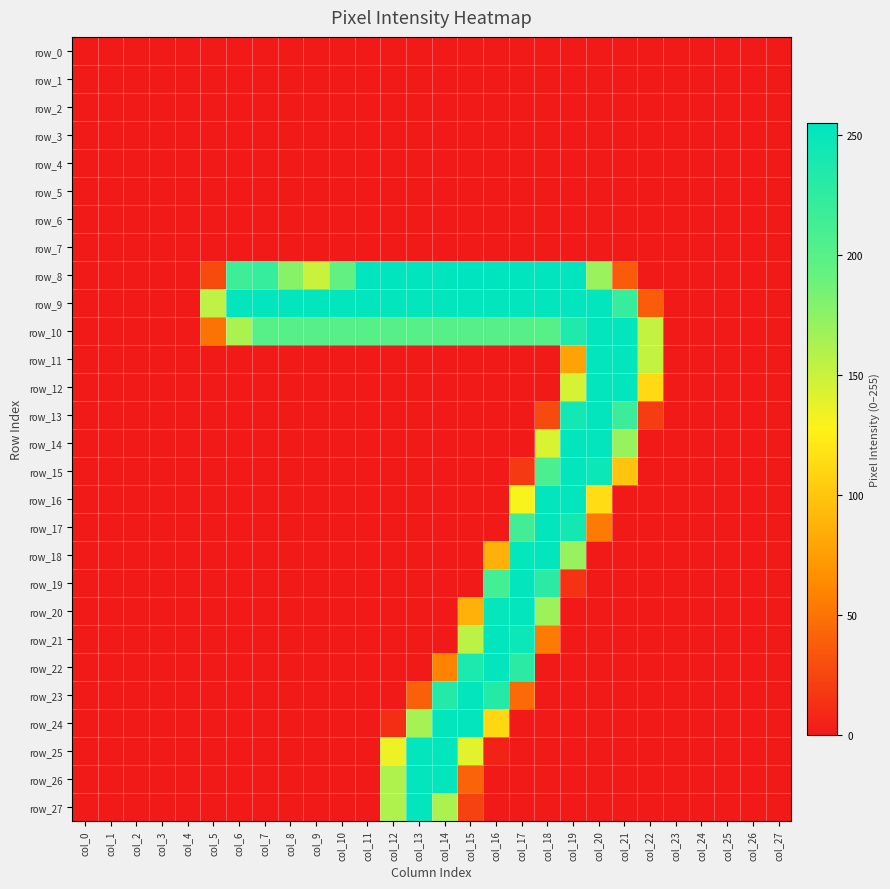

Reading left to right, transcribe all the data shown in this chart.

row_0: col_0=0	col_1=0	col_2=0	col_3=0	col_4=0	col_5=0	col_6=0	col_7=0	col_8=0	col_9=0	col_10=0	col_11=0	col_12=0	col_13=0	col_14=0	col_15=0	col_16=0	col_17=0	col_18=0	col_19=0	col_20=0	col_21=0	col_22=0	col_23=0	col_24=0	col_25=0	col_26=0	col_27=0
row_1: col_0=0	col_1=0	col_2=0	col_3=0	col_4=0	col_5=0	col_6=0	col_7=0	col_8=0	col_9=0	col_10=0	col_11=0	col_12=0	col_13=0	col_14=0	col_15=0	col_16=0	col_17=0	col_18=0	col_19=0	col_20=0	col_21=0	col_22=0	col_23=0	col_24=0	col_25=0	col_26=0	col_27=0
row_2: col_0=0	col_1=0	col_2=0	col_3=0	col_4=0	col_5=0	col_6=0	col_7=0	col_8=0	col_9=0	col_10=0	col_11=0	col_12=0	col_13=0	col_14=0	col_15=0	col_16=0	col_17=0	col_18=0	col_19=0	col_20=0	col_21=0	col_22=0	col_23=0	col_24=0	col_25=0	col_26=0	col_27=0
row_3: col_0=0	col_1=0	col_2=0	col_3=0	col_4=0	col_5=0	col_6=0	col_7=0	col_8=0	col_9=0	col_10=0	col_11=0	col_12=0	col_13=0	col_14=0	col_15=0	col_16=0	col_17=0	col_18=0	col_19=0	col_20=0	col_21=0	col_22=0	col_23=0	col_24=0	col_25=0	col_26=0	col_27=0
row_4: col_0=0	col_1=0	col_2=0	col_3=0	col_4=0	col_5=0	col_6=0	col_7=0	col_8=0	col_9=0	col_10=0	col_11=0	col_12=0	col_13=0	col_14=0	col_15=0	col_16=0	col_17=0	col_18=0	col_19=0	col_20=0	col_21=0	col_22=0	col_23=0	col_24=0	col_25=0	col_26=0	col_27=0
row_5: col_0=0	col_1=0	col_2=0	col_3=0	col_4=0	col_5=0	col_6=0	col_7=0	col_8=0	col_9=0	col_10=0	col_11=0	col_12=0	col_13=0	col_14=0	col_15=0	col_16=0	col_17=0	col_18=0	col_19=0	col_20=0	col_21=0	col_22=0	col_23=0	col_24=0	col_25=0	col_26=0	col_27=0
row_6: col_0=0	col_1=0	col_2=0	col_3=0	col_4=0	col_5=0	col_6=0	col_7=0	col_8=0	col_9=0	col_10=0	col_11=0	col_12=0	col_13=0	col_14=0	col_15=0	col_16=0	col_17=0	col_18=0	col_19=0	col_20=0	col_21=0	col_22=0	col_23=0	col_24=0	col_25=0	col_26=0	col_27=0
row_7: col_0=0	col_1=0	col_2=0	col_3=0	col_4=0	col_5=0	col_6=0	col_7=0	col_8=0	col_9=0	col_10=0	col_11=0	col_12=0	col_13=0	col_14=0	col_15=0	col_16=0	col_17=0	col_18=0	col_19=0	col_20=0	col_21=0	col_22=0	col_23=0	col_24=0	col_25=0	col_26=0	col_27=0
row_8: col_0=0	col_1=0	col_2=0	col_3=0	col_4=0	col_5=28	col_6=216	col_7=221	col_8=177	col_9=149	col_10=194	col_11=254	col_12=254	col_13=254	col_14=254	col_15=255	col_16=254	col_17=254	col_18=254	col_19=254	col_20=169	col_21=37	col_22=0	col_23=0	col_24=0	col_25=0	col_26=0	col_27=0
row_9: col_0=0	col_1=0	col_2=0	col_3=0	col_4=0	col_5=154	col_6=253	col_7=253	col_8=253	col_9=253	col_10=253	col_11=253	col_12=253	col_13=253	col_14=253	col_15=253	col_16=253	col_17=253	col_18=253	col_19=253	col_20=253	col_21=221	col_22=38	col_23=0	col_24=0	col_25=0	col_26=0	col_27=0
row_10: col_0=0	col_1=0	col_2=0	col_3=0	col_4=0	col_5=50	col_6=162	col_7=200	col_8=200	col_9=200	col_10=200	col_11=200	col_12=200	col_13=200	col_14=200	col_15=200	col_16=200	col_17=200	col_18=200	col_19=235	col_20=253	col_21=253	col_22=152	col_23=0	col_24=0	col_25=0	col_26=0	col_27=0
row_11: col_0=0	col_1=0	col_2=0	col_3=0	col_4=0	col_5=0	col_6=0	col_7=0	col_8=0	col_9=0	col_10=0	col_11=0	col_12=0	col_13=0	col_14=0	col_15=0	col_16=0	col_17=0	col_18=0	col_19=78	col_20=253	col_21=253	col_22=152	col_23=0	col_24=0	col_25=0	col_26=0	col_27=0
row_12: col_0=0	col_1=0	col_2=0	col_3=0	col_4=0	col_5=0	col_6=0	col_7=0	col_8=0	col_9=0	col_10=0	col_11=0	col_12=0	col_13=0	col_14=0	col_15=0	col_16=0	col_17=0	col_18=0	col_19=144	col_20=253	col_21=253	col_22=112	col_23=0	col_24=0	col_25=0	col_26=0	col_27=0
row_13: col_0=0	col_1=0	col_2=0	col_3=0	col_4=0	col_5=0	col_6=0	col_7=0	col_8=0	col_9=0	col_10=0	col_11=0	col_12=0	col_13=0	col_14=0	col_15=0	col_16=0	col_17=0	col_18=27	col_19=243	col_20=253	col_21=218	col_22=20	col_23=0	col_24=0	col_25=0	col_26=0	col_27=0
row_14: col_0=0	col_1=0	col_2=0	col_3=0	col_4=0	col_5=0	col_6=0	col_7=0	col_8=0	col_9=0	col_10=0	col_11=0	col_12=0	col_13=0	col_14=0	col_15=0	col_16=0	col_17=0	col_18=143	col_19=253	col_20=253	col_21=170	col_22=0	col_23=0	col_24=0	col_25=0	col_26=0	col_27=0
row_15: col_0=0	col_1=0	col_2=0	col_3=0	col_4=0	col_5=0	col_6=0	col_7=0	col_8=0	col_9=0	col_10=0	col_11=0	col_12=0	col_13=0	col_14=0	col_15=0	col_16=0	col_17=18	col_18=207	col_19=253	col_20=247	col_21=100	col_22=0	col_23=0	col_24=0	col_25=0	col_26=0	col_27=0
row_16: col_0=0	col_1=0	col_2=0	col_3=0	col_4=0	col_5=0	col_6=0	col_7=0	col_8=0	col_9=0	col_10=0	col_11=0	col_12=0	col_13=0	col_14=0	col_15=0	col_16=0	col_17=130	col_18=253	col_19=253	col_20=114	col_21=0	col_22=0	col_23=0	col_24=0	col_25=0	col_26=0	col_27=0
row_17: col_0=0	col_1=0	col_2=0	col_3=0	col_4=0	col_5=0	col_6=0	col_7=0	col_8=0	col_9=0	col_10=0	col_11=0	col_12=0	col_13=0	col_14=0	col_15=0	col_16=0	col_17=213	col_18=253	col_19=242	col_20=54	col_21=0	col_22=0	col_23=0	col_24=0	col_25=0	col_26=0	col_27=0
row_18: col_0=0	col_1=0	col_2=0	col_3=0	col_4=0	col_5=0	col_6=0	col_7=0	col_8=0	col_9=0	col_10=0	col_11=0	col_12=0	col_13=0	col_14=0	col_15=0	col_16=87	col_17=252	col_18=253	col_19=170	col_20=0	col_21=0	col_22=0	col_23=0	col_24=0	col_25=0	col_26=0	col_27=0
row_19: col_0=0	col_1=0	col_2=0	col_3=0	col_4=0	col_5=0	col_6=0	col_7=0	col_8=0	col_9=0	col_10=0	col_11=0	col_12=0	col_13=0	col_14=0	col_15=0	col_16=212	col_17=253	col_18=228	col_19=14	col_20=0	col_21=0	col_22=0	col_23=0	col_24=0	col_25=0	col_26=0	col_27=0
row_20: col_0=0	col_1=0	col_2=0	col_3=0	col_4=0	col_5=0	col_6=0	col_7=0	col_8=0	col_9=0	col_10=0	col_11=0	col_12=0	col_13=0	col_14=0	col_15=87	col_16=251	col_17=253	col_18=168	col_19=0	col_20=0	col_21=0	col_22=0	col_23=0	col_24=0	col_25=0	col_26=0	col_27=0
row_21: col_0=0	col_1=0	col_2=0	col_3=0	col_4=0	col_5=0	col_6=0	col_7=0	col_8=0	col_9=0	col_10=0	col_11=0	col_12=0	col_13=0	col_14=0	col_15=155	col_16=253	col_17=247	col_18=54	col_19=0	col_20=0	col_21=0	col_22=0	col_23=0	col_24=0	col_25=0	col_26=0	col_27=0
row_22: col_0=0	col_1=0	col_2=0	col_3=0	col_4=0	col_5=0	col_6=0	col_7=0	col_8=0	col_9=0	col_10=0	col_11=0	col_12=0	col_13=0	col_14=59	col_15=237	col_16=253	col_17=228	col_18=0	col_19=0	col_20=0	col_21=0	col_22=0	col_23=0	col_24=0	col_25=0	col_26=0	col_27=0
row_23: col_0=0	col_1=0	col_2=0	col_3=0	col_4=0	col_5=0	col_6=0	col_7=0	col_8=0	col_9=0	col_10=0	col_11=0	col_12=0	col_13=39	col_14=233	col_15=253	col_16=232	col_17=45	col_18=0	col_19=0	col_20=0	col_21=0	col_22=0	col_23=0	col_24=0	col_25=0	col_26=0	col_27=0
row_24: col_0=0	col_1=0	col_2=0	col_3=0	col_4=0	col_5=0	col_6=0	col_7=0	col_8=0	col_9=0	col_10=0	col_11=0	col_12=11	col_13=164	col_14=253	col_15=253	col_16=111	col_17=0	col_18=0	col_19=0	col_20=0	col_21=0	col_22=0	col_23=0	col_24=0	col_25=0	col_26=0	col_27=0
row_25: col_0=0	col_1=0	col_2=0	col_3=0	col_4=0	col_5=0	col_6=0	col_7=0	col_8=0	col_9=0	col_10=0	col_11=0	col_12=135	col_13=253	col_14=253	col_15=139	col_16=5	col_17=0	col_18=0	col_19=0	col_20=0	col_21=0	col_22=0	col_23=0	col_24=0	col_25=0	col_26=0	col_27=0
row_26: col_0=0	col_1=0	col_2=0	col_3=0	col_4=0	col_5=0	col_6=0	col_7=0	col_8=0	col_9=0	col_10=0	col_11=0	col_12=160	col_13=253	col_14=253	col_15=41	col_16=0	col_17=0	col_18=0	col_19=0	col_20=0	col_21=0	col_22=0	col_23=0	col_24=0	col_25=0	col_26=0	col_27=0
row_27: col_0=0	col_1=0	col_2=0	col_3=0	col_4=0	col_5=0	col_6=0	col_7=0	col_8=0	col_9=0	col_10=0	col_11=0	col_12=160	col_13=253	col_14=162	col_15=22	col_16=0	col_17=0	col_18=0	col_19=0	col_20=0	col_21=0	col_22=0	col_23=0	col_24=0	col_25=0	col_26=0	col_27=0